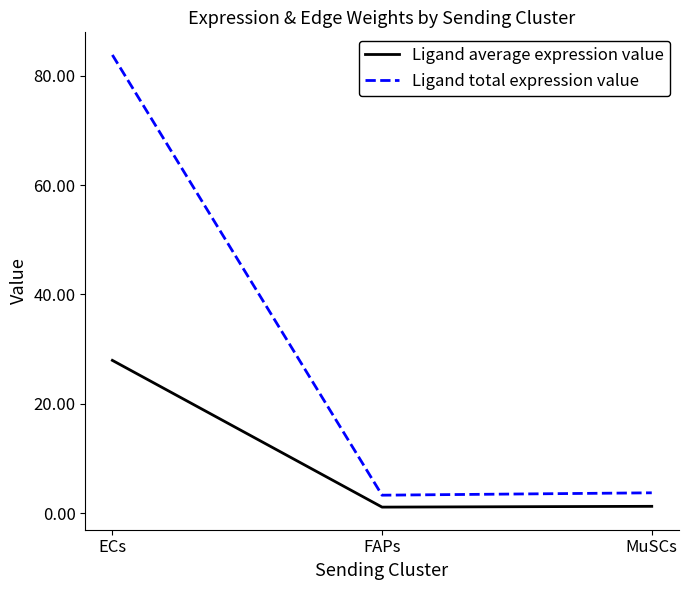

At how many categories does at least one series exceed 57?

1